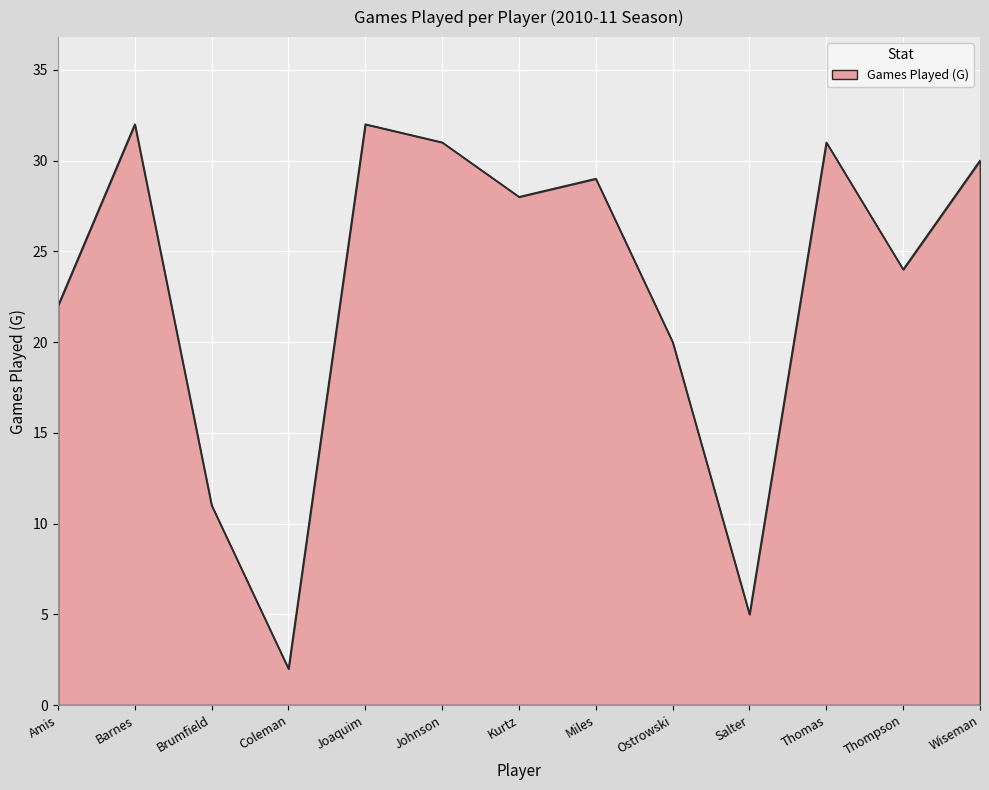

What position from the right is Salter?

4